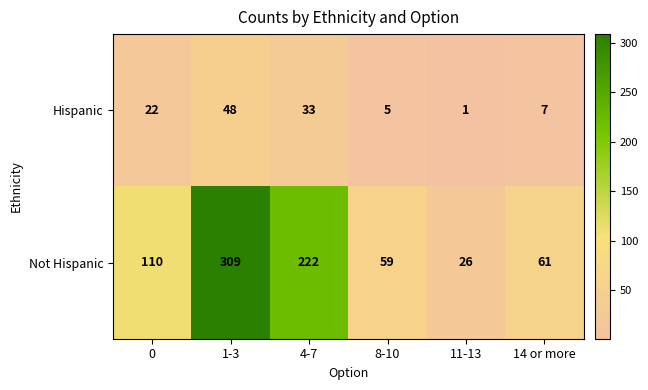

At 14 or more, list the series in order from largest to smallest.

Not Hispanic, Hispanic